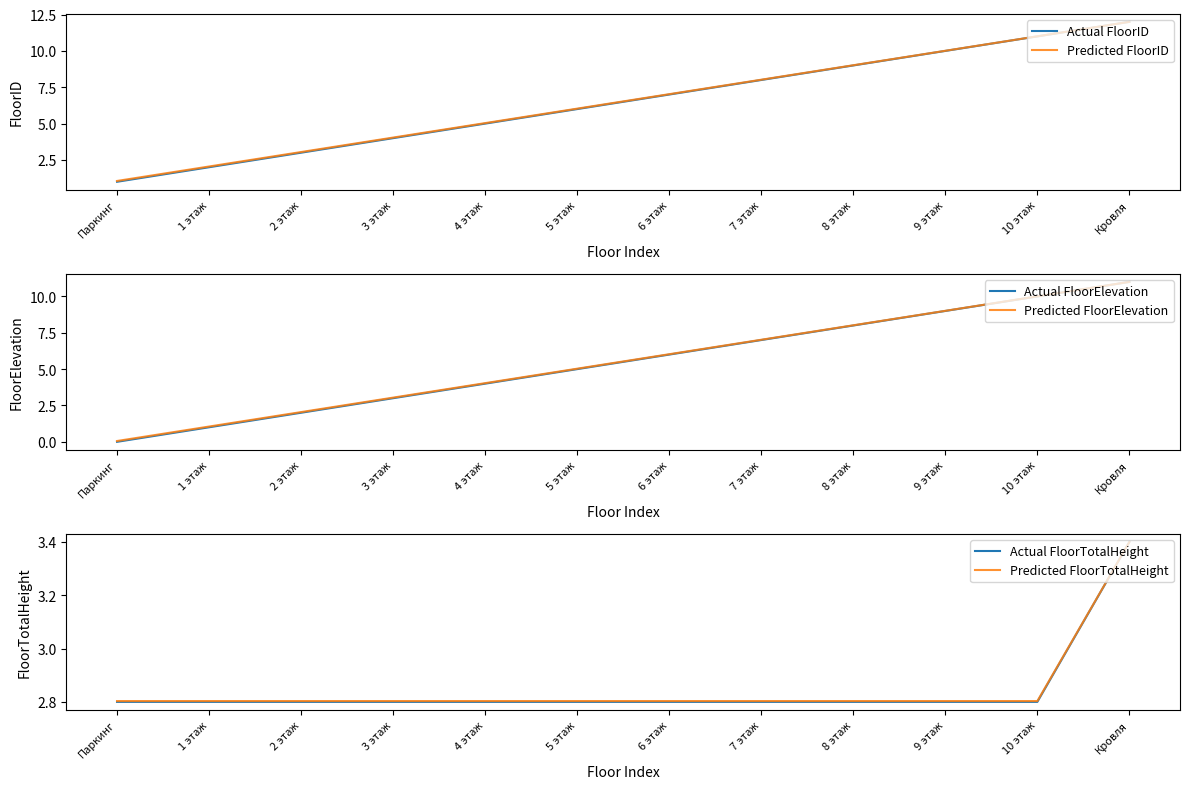

What is the approximate value of Actual FloorID at 5 этаж?

6.0